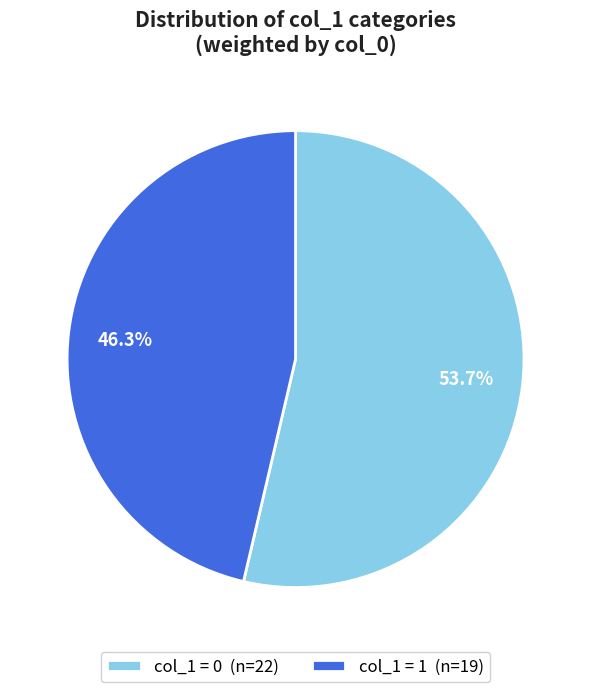

Count the number of slices in the pie.

2